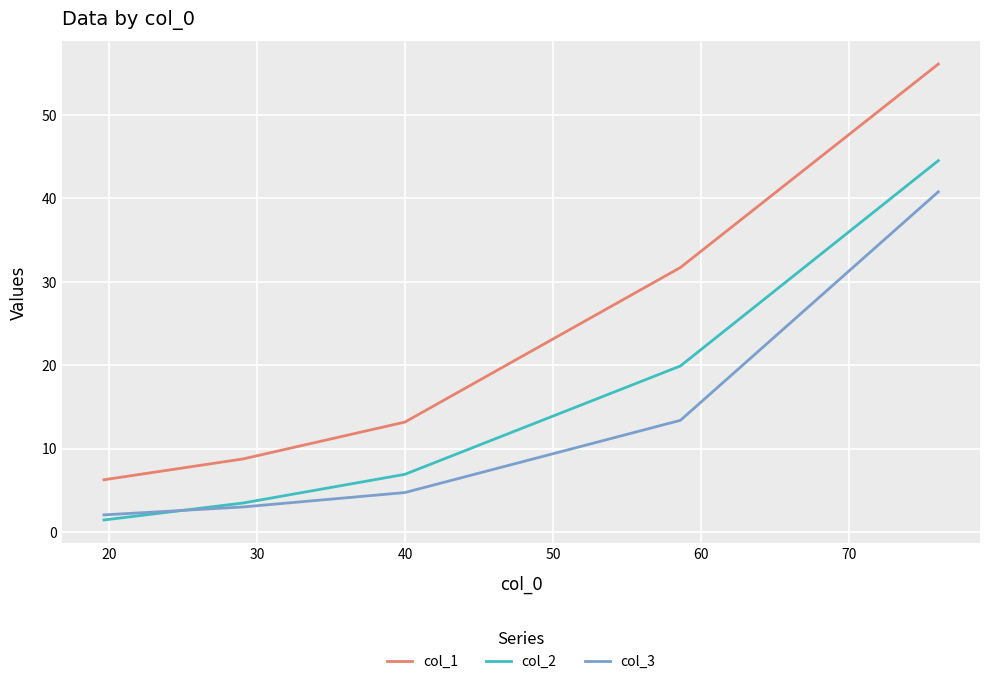

How many values in the col_3 series are below 4?

2